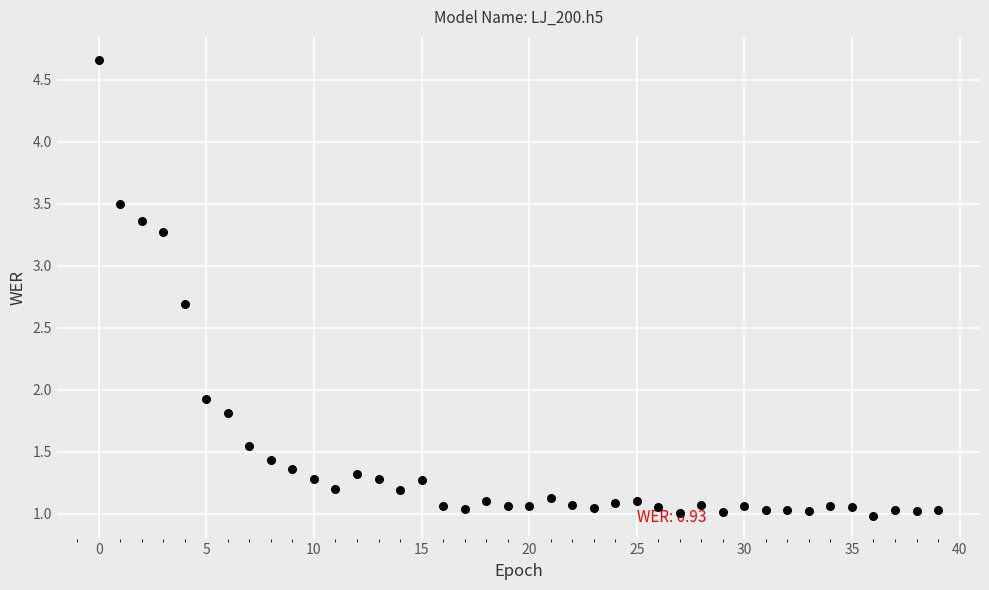

What is the range of Y values (max minus min)?

3.7